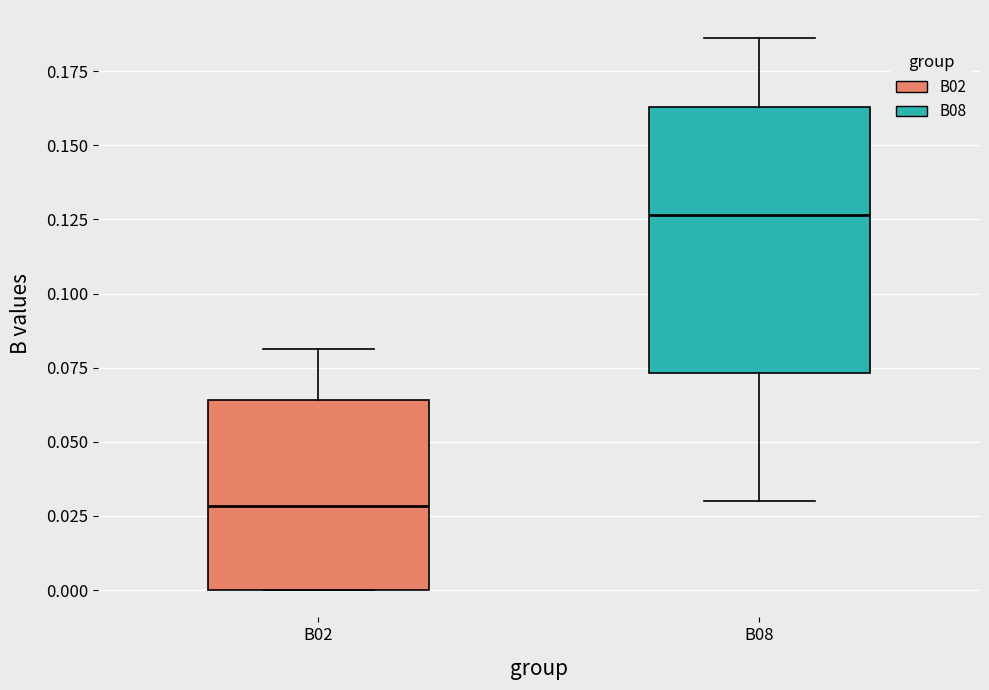

Which box has the lowest median line?

B02